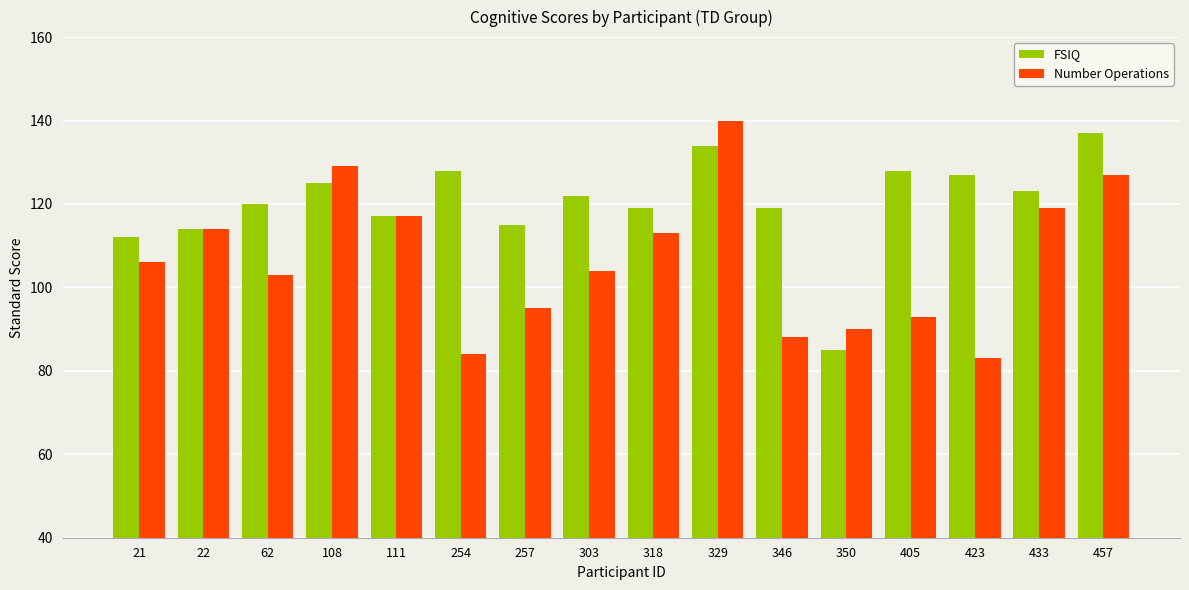

What is the difference between the maximum and minimum values in the Number Operations series?

57